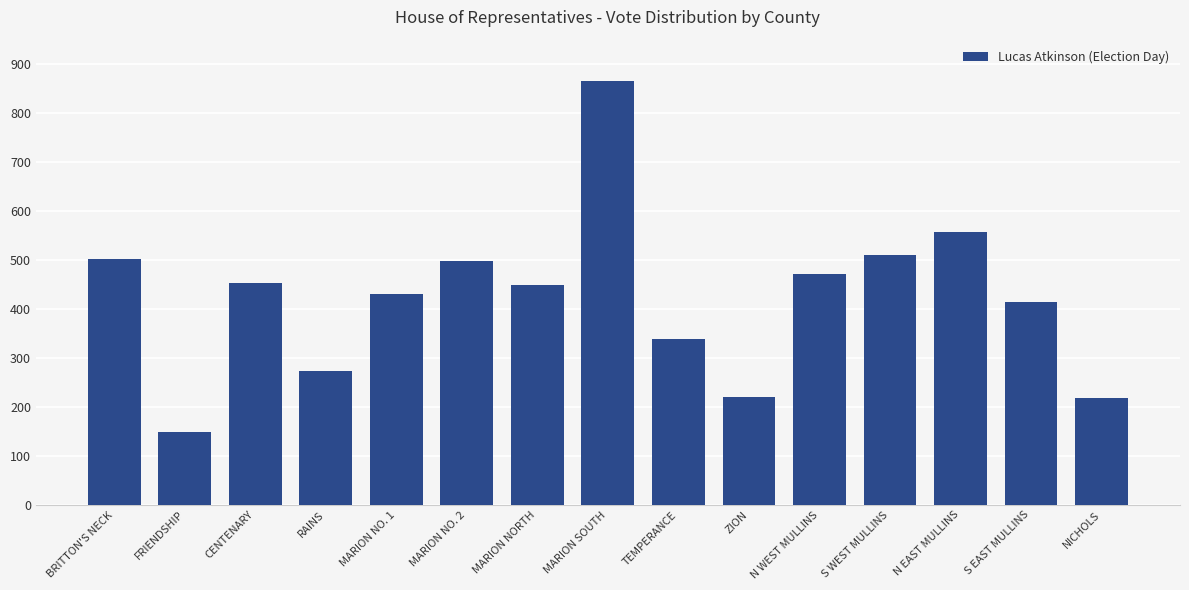

Which has a higher value, MARION SOUTH or MARION NORTH?

MARION SOUTH